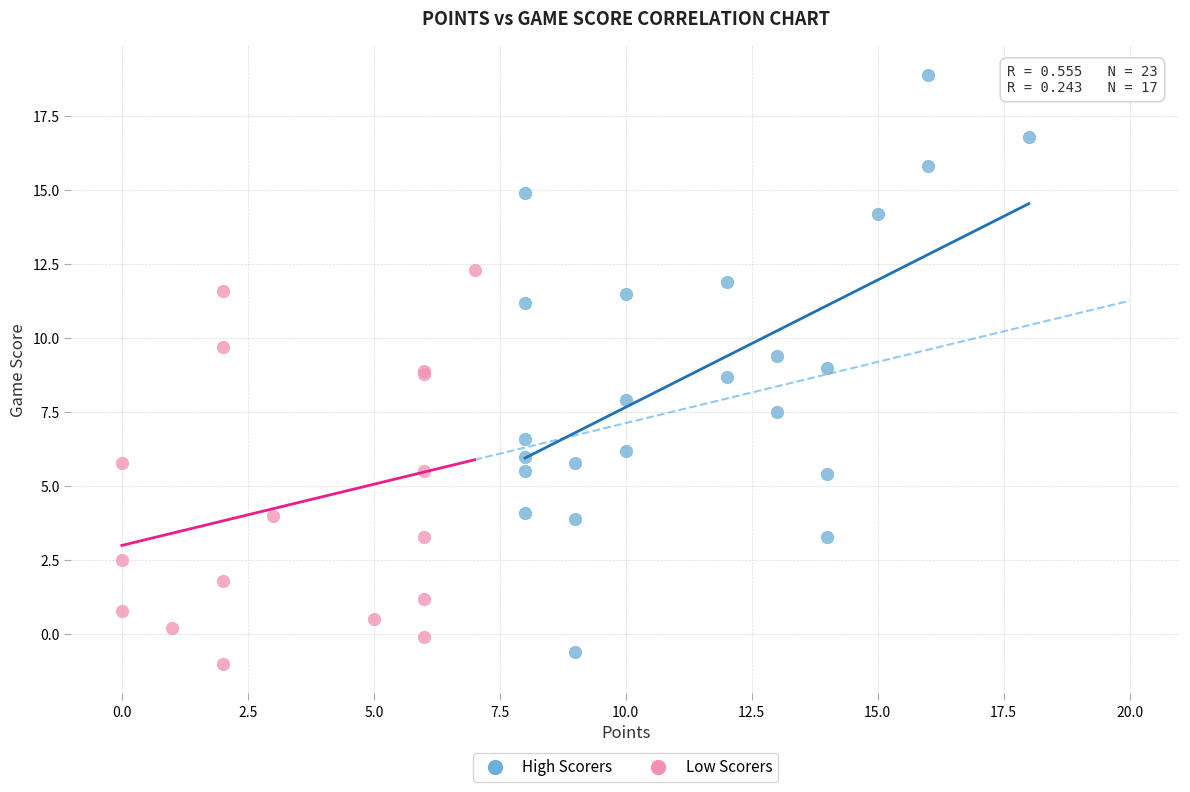

What are all the series names shown in the legend?

High Scorers, Low Scorers